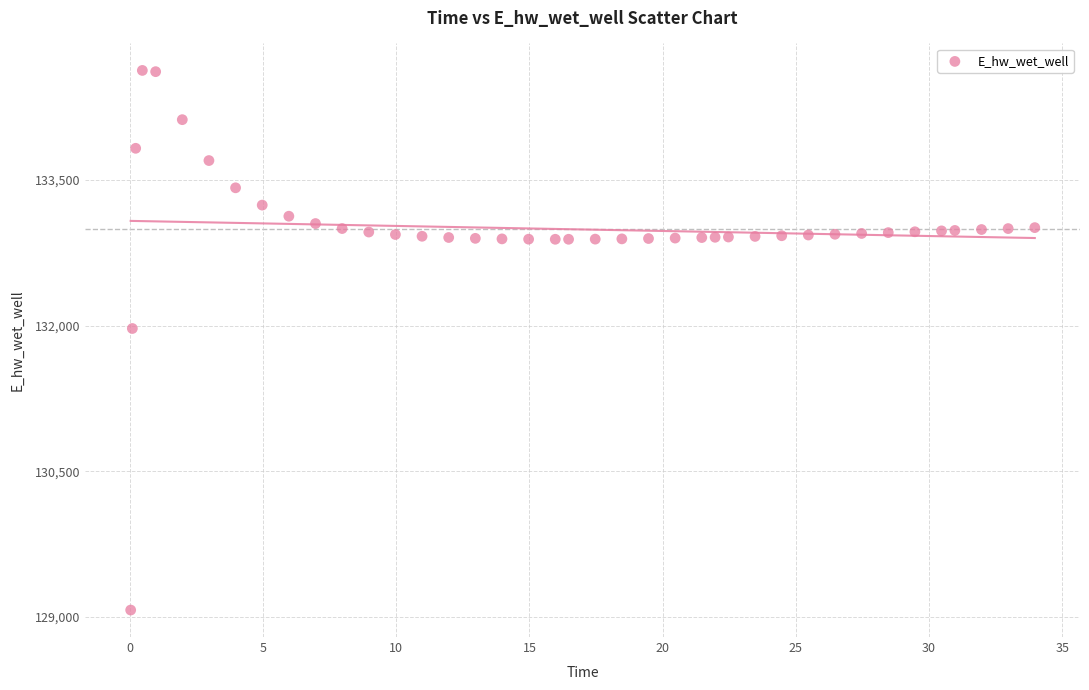

What is the range of Y values (max minus min)?

5557.7